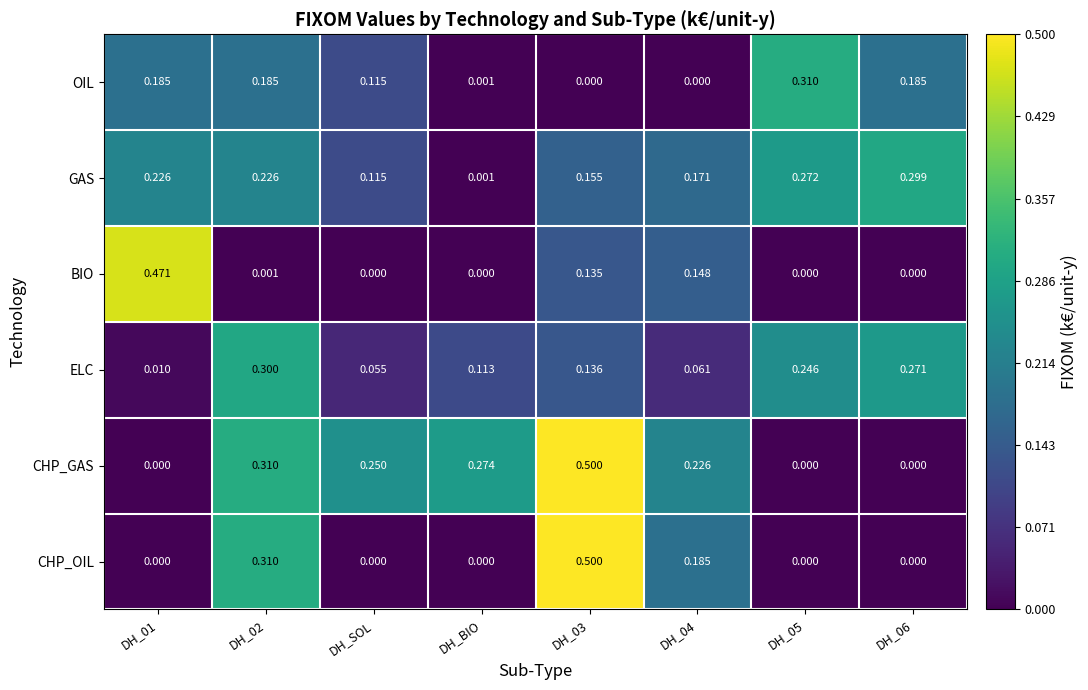

Which series has the largest total across all categories?

CHP_GAS